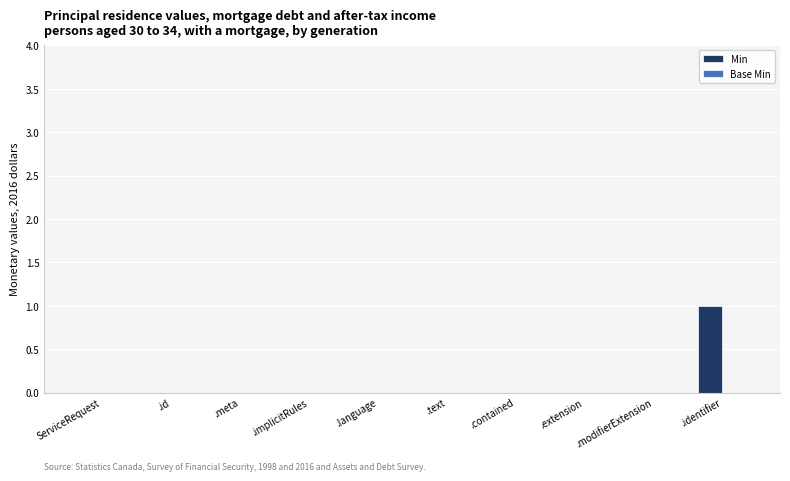

The chart shows a value of 1 at .extension. True or false?

False